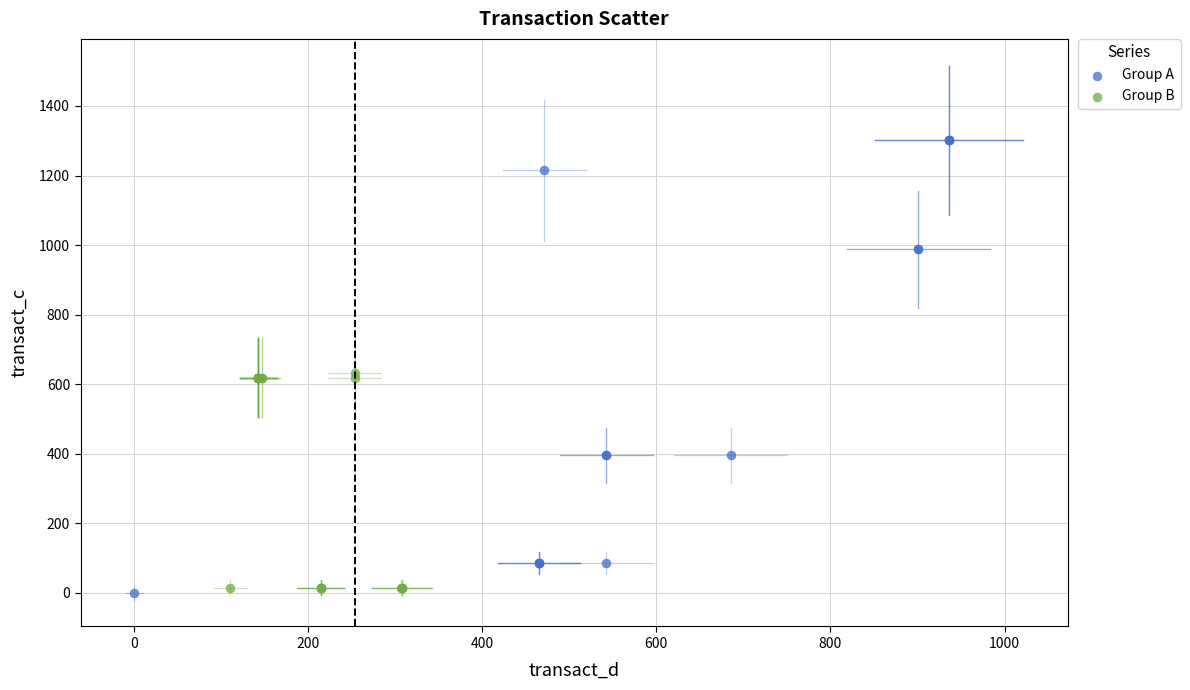

Which series has the largest Y range (max minus min)?

Group A